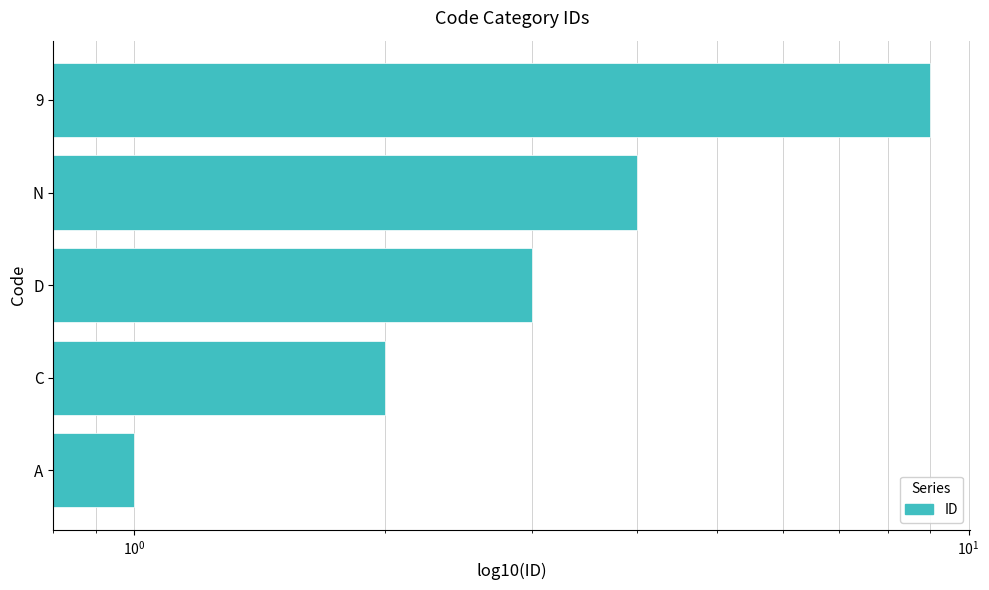

Reading left to right, transcribe all the data shown in this chart.

1	2	3	4	9